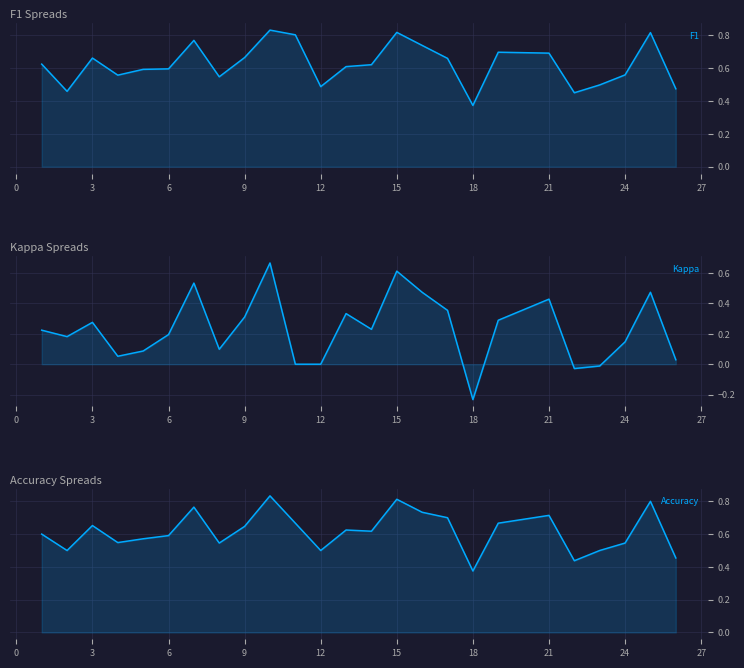

Which series has the largest total across all categories?

F1